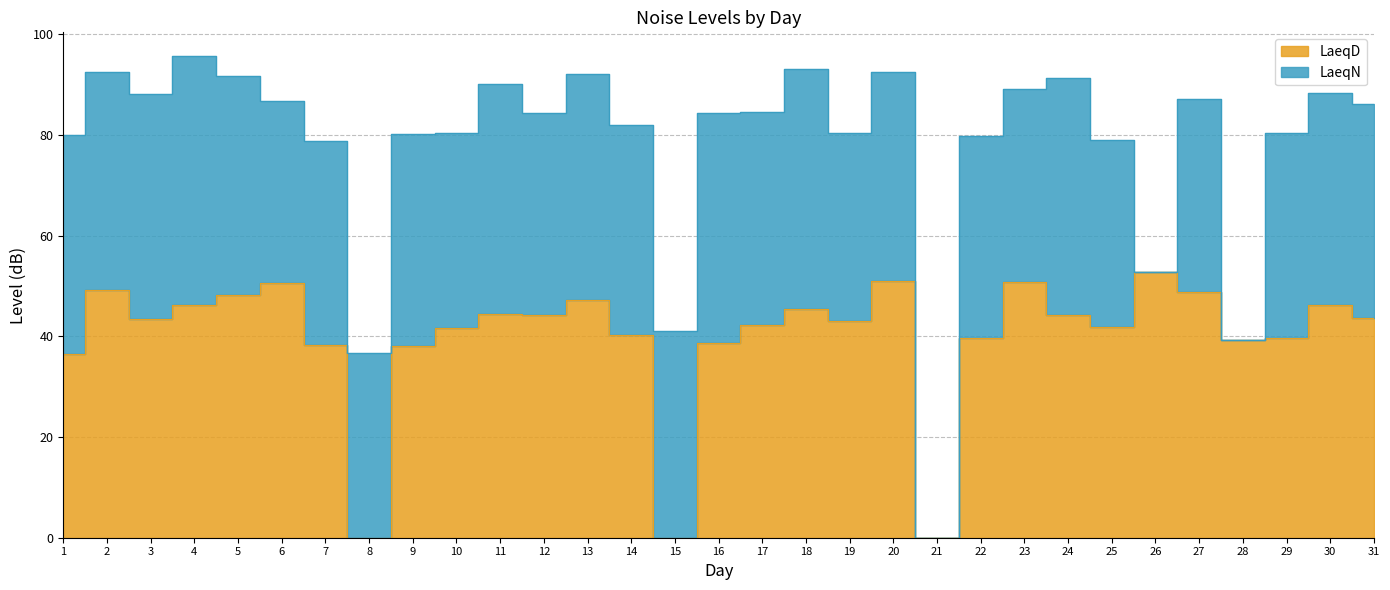

Which has a higher value, 1 or 5?

5